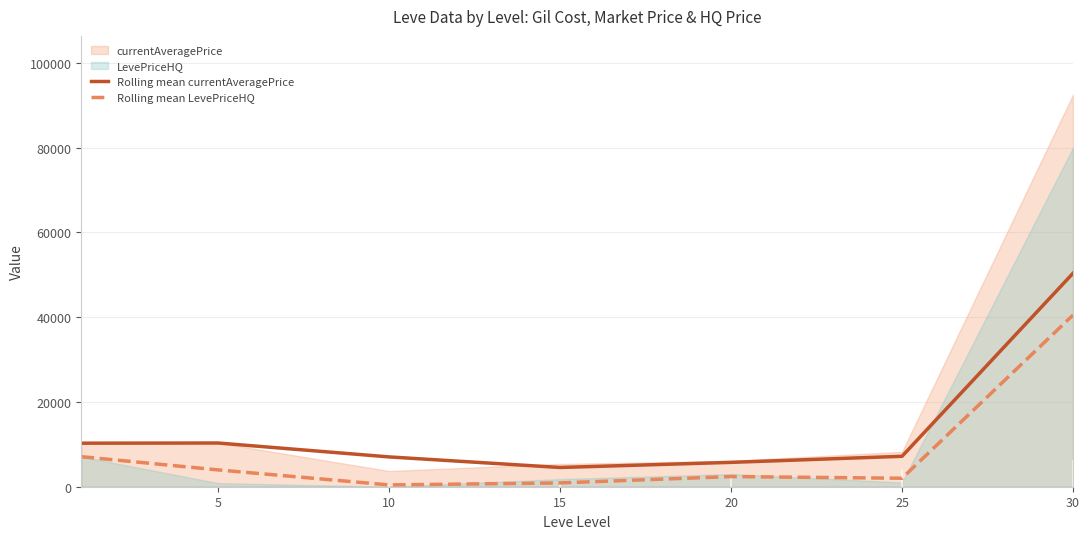

Is the value of Rolling mean currentAveragePrice at 5 greater than the value of Rolling mean LevePriceHQ at 25?

Yes